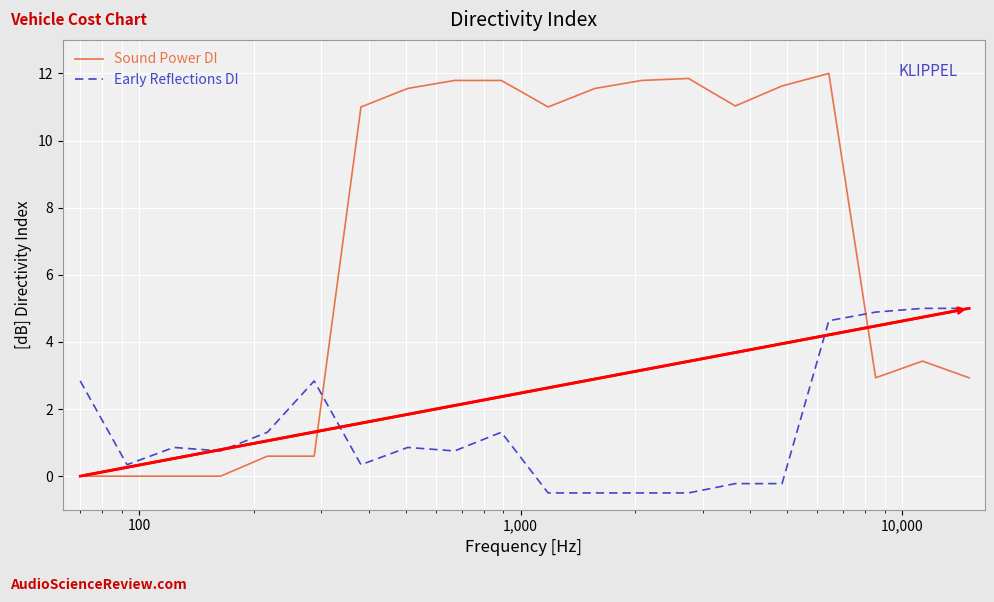

What is the sum of all Early Reflections DI values?

29.3